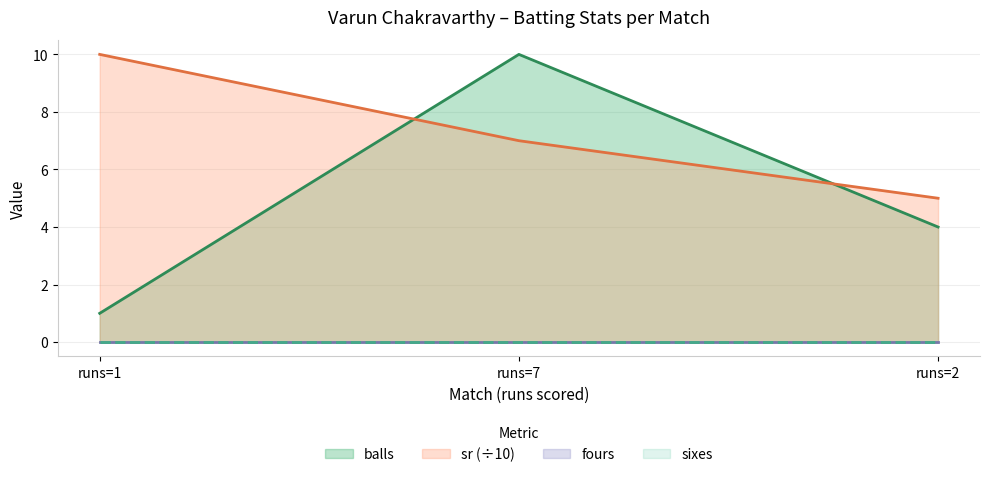

The balls series shows 7 at runs=7. True or false?

False